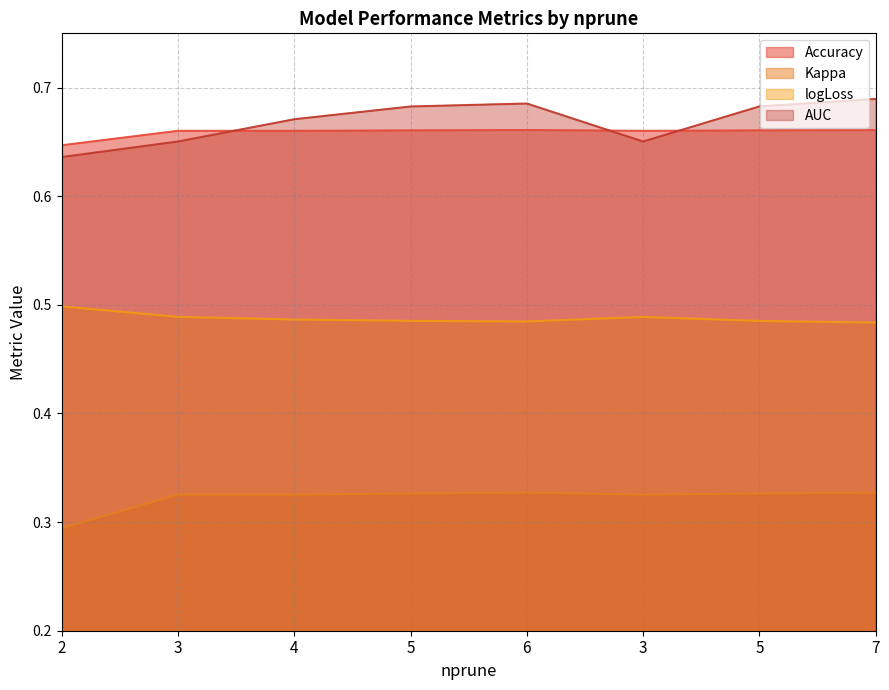

How many lines are shown in the chart?

4